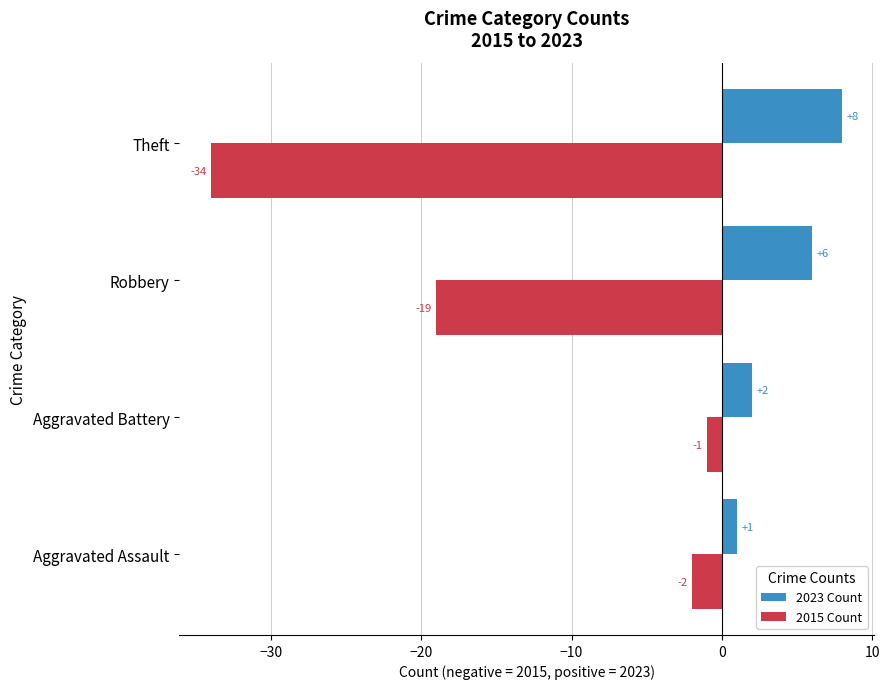

Rank the series at Theft from lowest to highest value.

2015 Count, 2023 Count